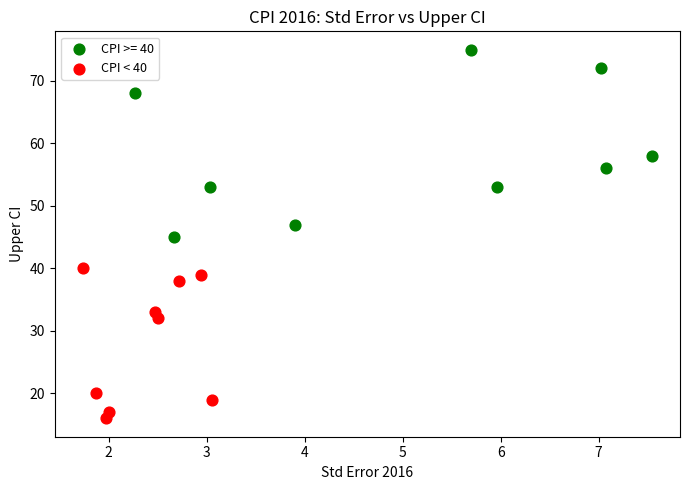

Which series has the widest spread of Y values?

CPI >= 40